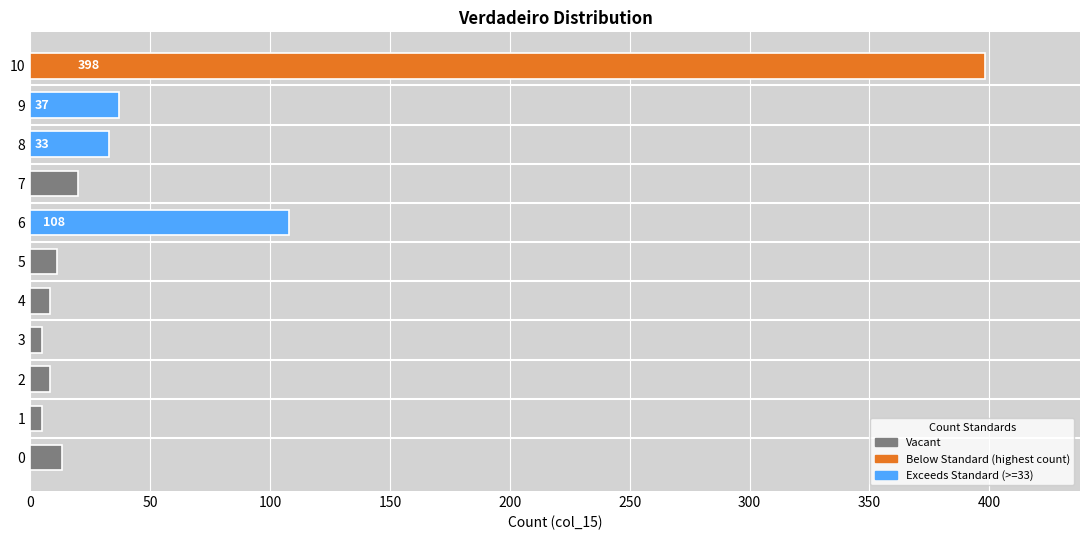

Reading top to bottom, transcribe all the data shown in this chart.

398	37	33	20	108	11	8	5	8	5	13